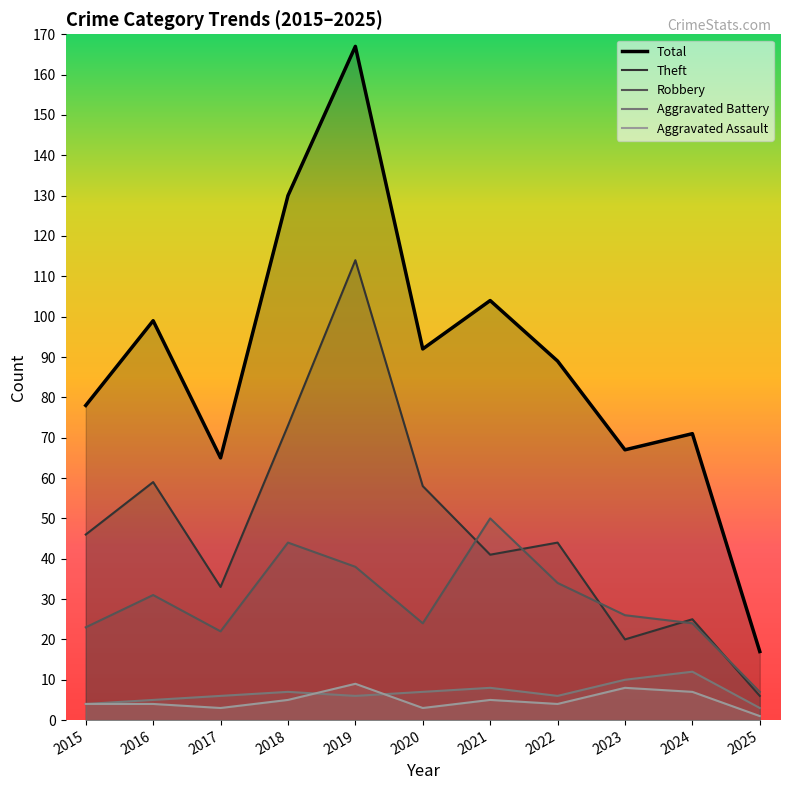

What is the sum of all Theft values?

519